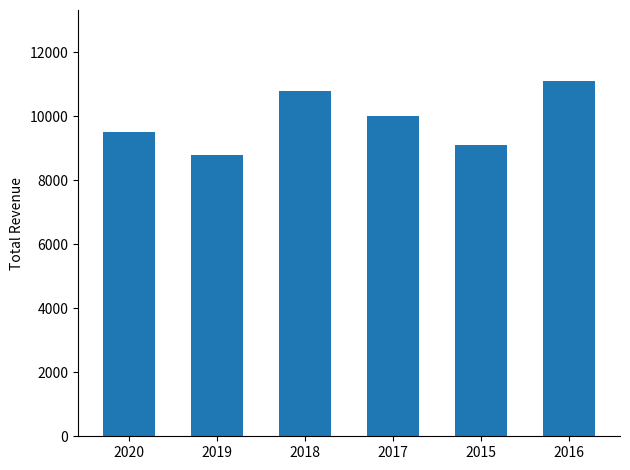

What is the approximate value at 2016, to the nearest 50?

11100